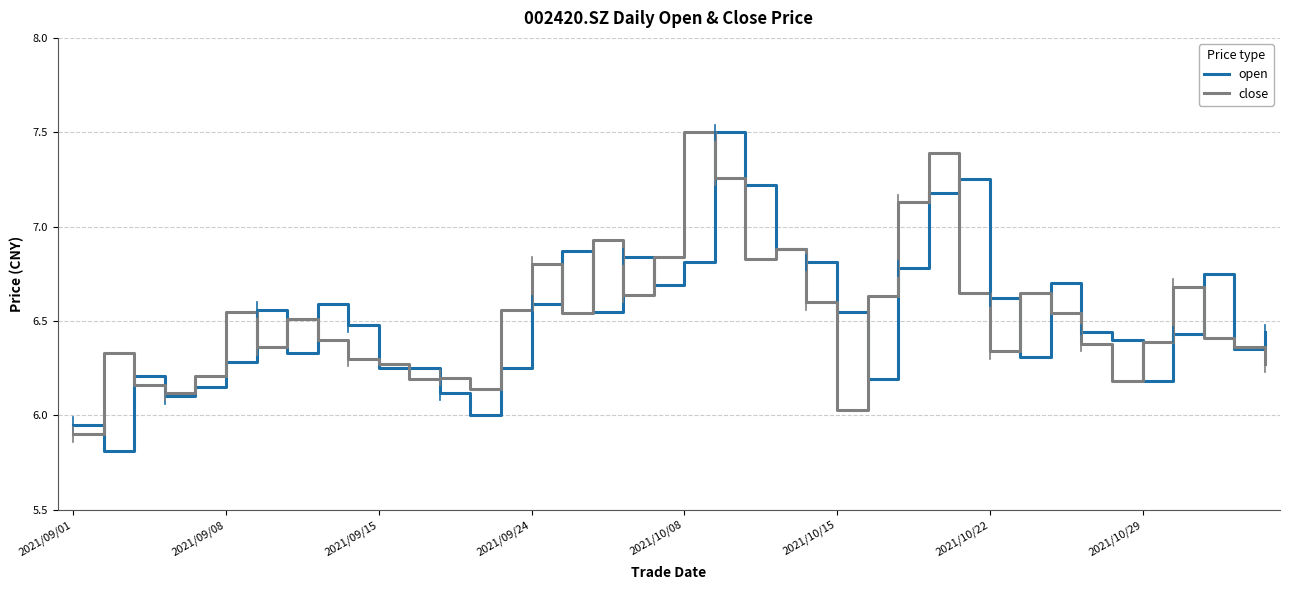

What is the smallest value displayed?

5.8